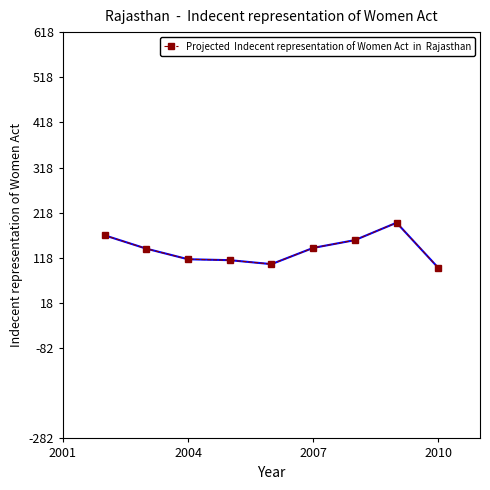

Does the chart have visible grid lines?

No